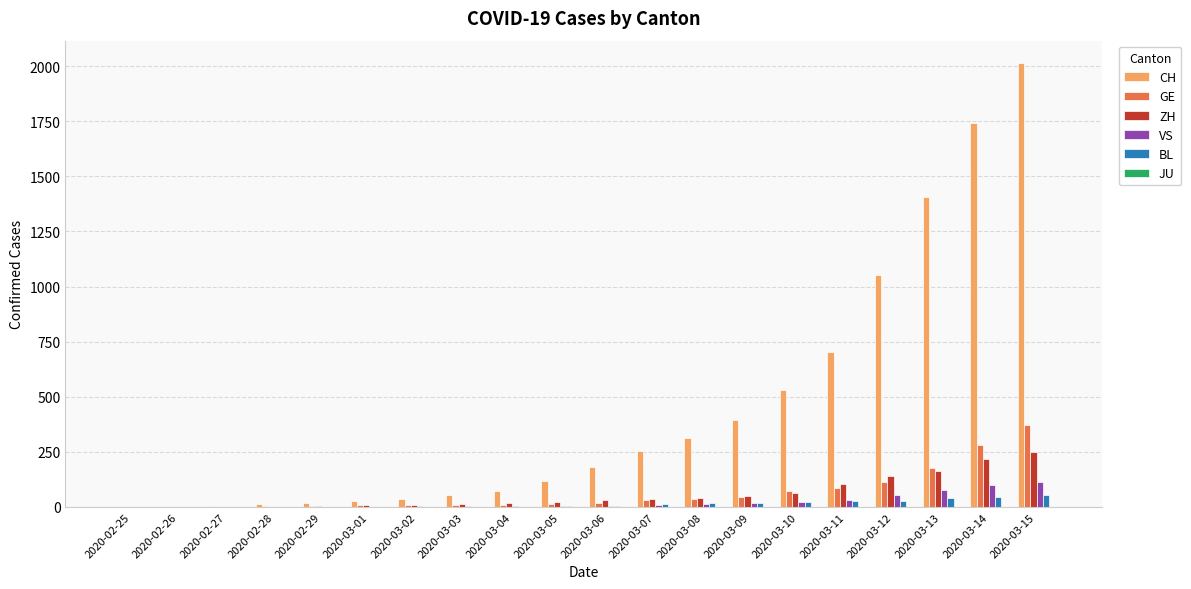

Which series changed the most between 2020-03-09 and 2020-03-10?

CH